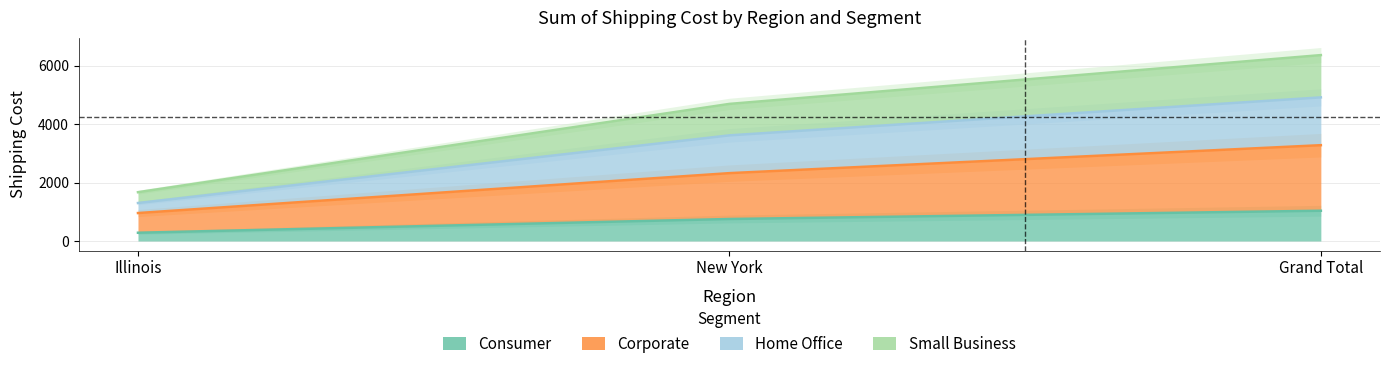

What is the approximate value of Small Business at New York?

3619.6